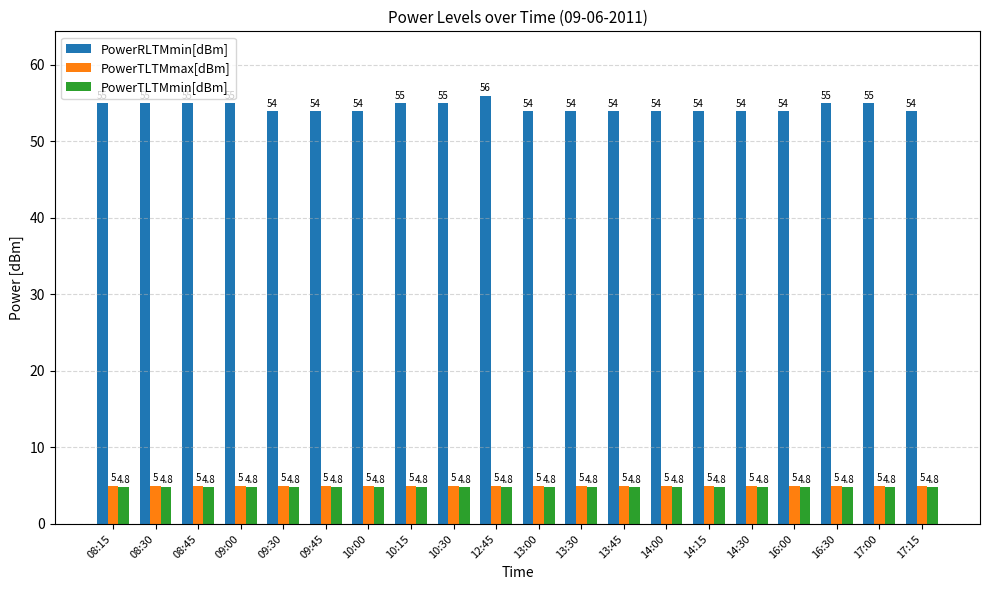

Which series has the widest spread of values?

PowerRLTMmin[dBm]